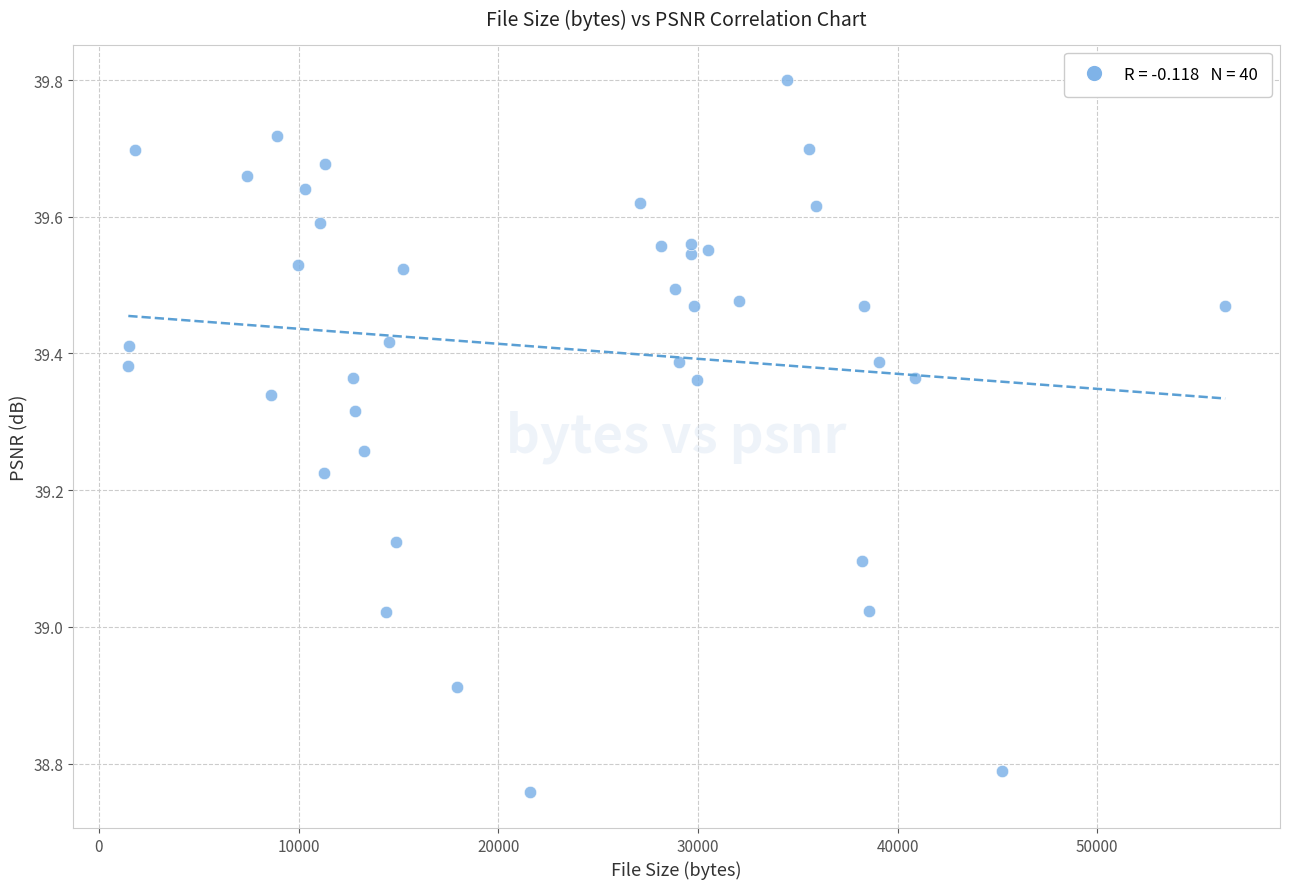

What is the range of Y values (max minus min)?

1.0